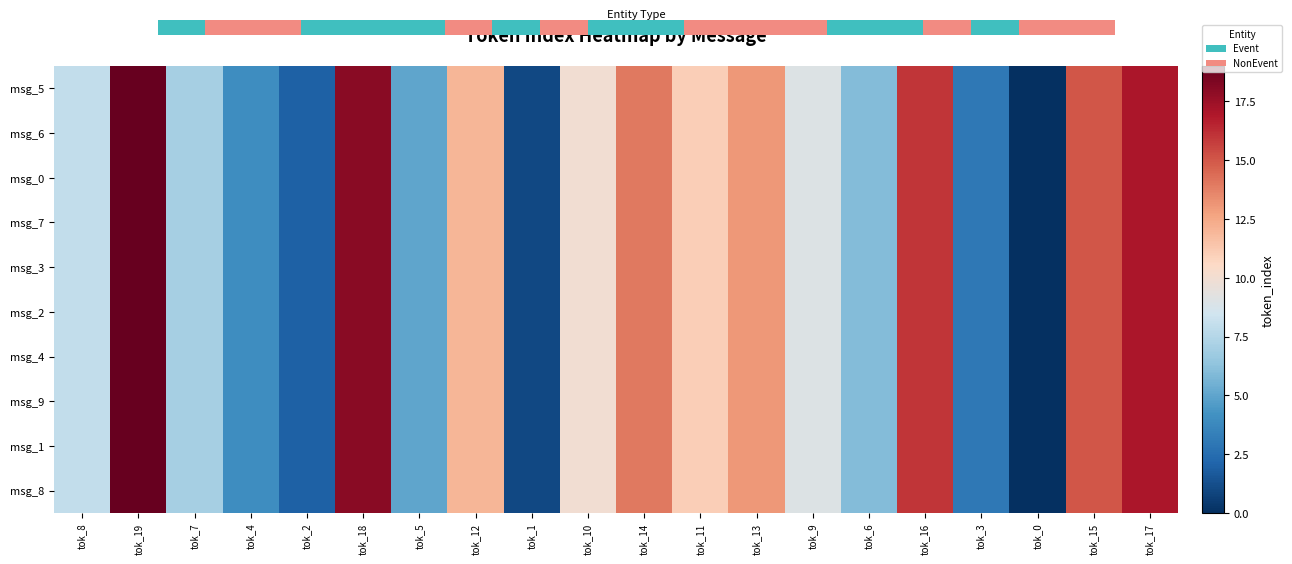

List the labels in order of msg_0 value, smallest first.

tok_0, tok_1, tok_2, tok_3, tok_4, tok_5, tok_6, tok_7, tok_8, tok_9, tok_10, tok_11, tok_12, tok_13, tok_14, tok_15, tok_16, tok_17, tok_18, tok_19